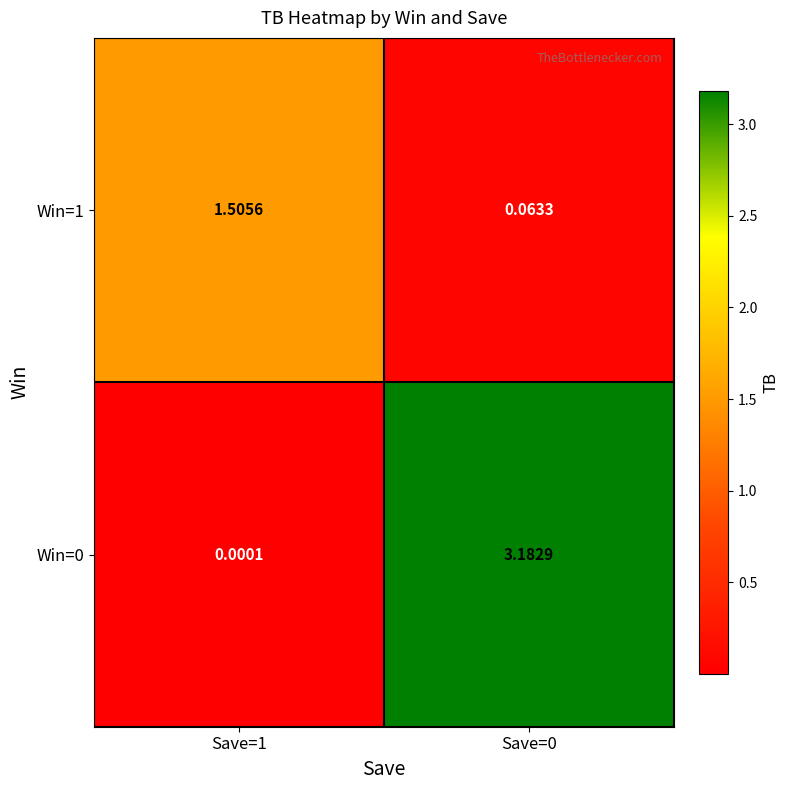

Is the value of Win=1 at Save=1 greater than the value of Win=0 at Save=0?

No